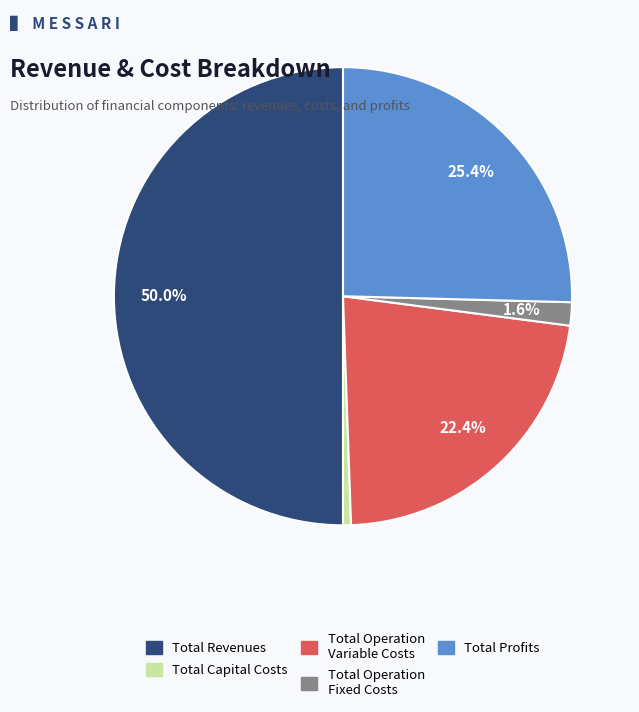

Rank the categories by value from highest to lowest.

Total Revenues, Total Profits, Total Operation Variable Costs, Total Operation Fixed Costs, Total Capital Costs